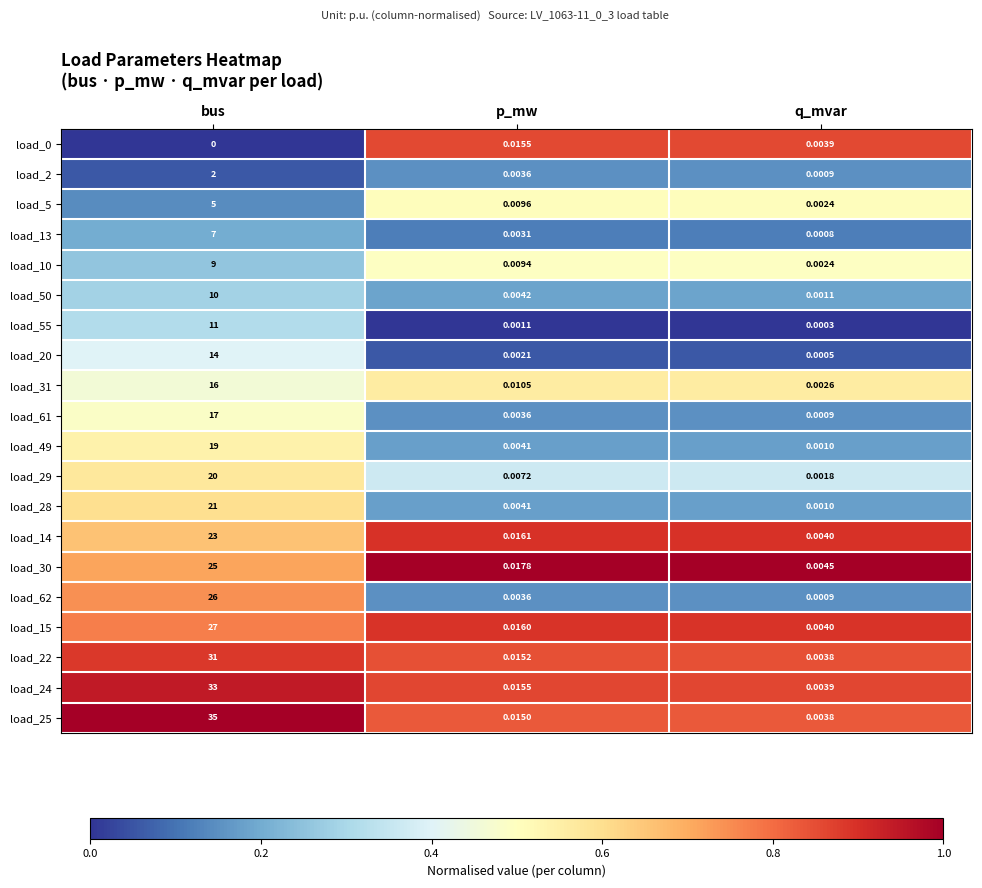

At which label is load_55 closest to 5?

p_mw